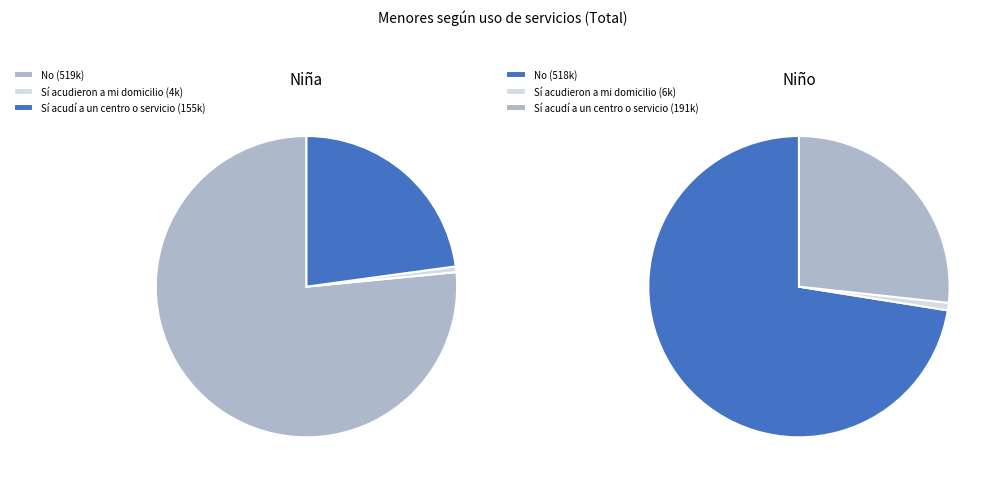

What percentage is the No slice, to the nearest percent?

77%